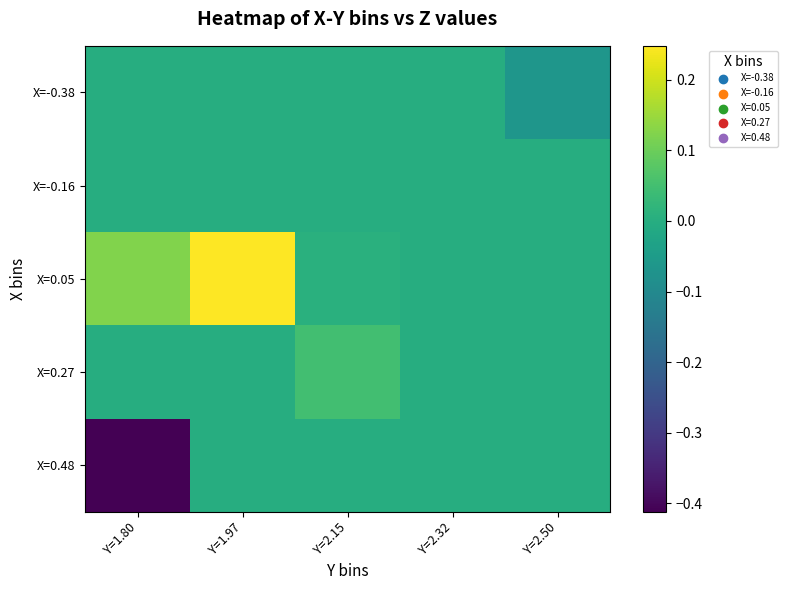

Reading left to right, list all the values displayed in this chart.

X=-0.38: Y=1.80=0.0	Y=1.97=0.0	Y=2.15=0.0	Y=2.32=0.0	Y=2.50=-0.1
X=-0.16: Y=1.80=0.0	Y=1.97=0.0	Y=2.15=0.0	Y=2.32=0.0	Y=2.50=0.0
X=0.05: Y=1.80=0.1	Y=1.97=0.2	Y=2.15=0.0	Y=2.32=0.0	Y=2.50=0.0
X=0.27: Y=1.80=0.0	Y=1.97=0.0	Y=2.15=0.0	Y=2.32=0.0	Y=2.50=0.0
X=0.48: Y=1.80=-0.4	Y=1.97=0.0	Y=2.15=0.0	Y=2.32=0.0	Y=2.50=0.0